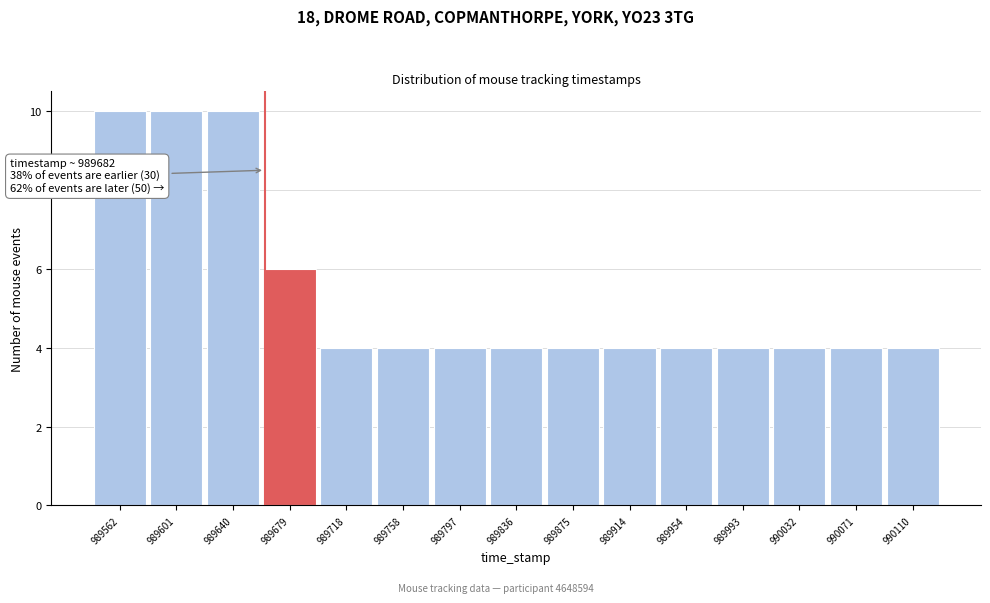

Reading left to right, transcribe all the data shown in this chart.

10	10	10	6	4	4	4	4	4	4	4	4	4	4	4